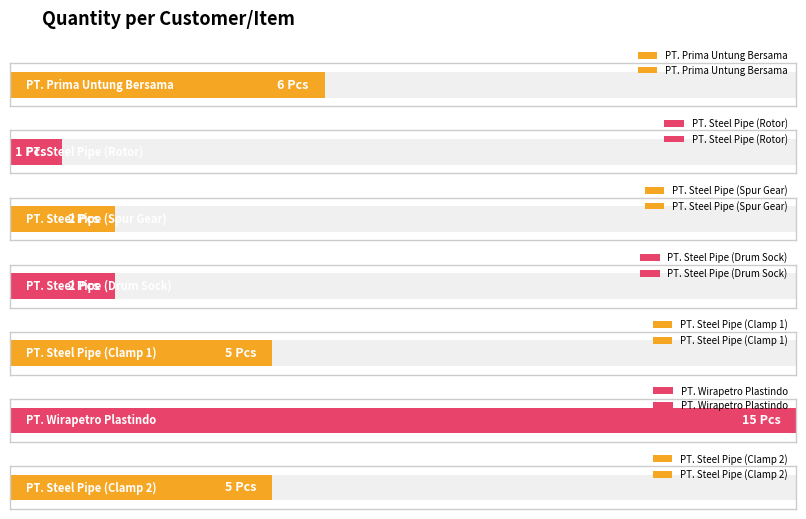

Rank the categories by value from lowest to highest.

PT. Steel Pipe (Rotor), PT. Steel Pipe (Spur Gear), PT. Steel Pipe (Drum Sock), PT. Steel Pipe (Clamp 1), PT. Steel Pipe (Clamp 2), PT. Prima Untung Bersama, PT. Wirapetro Plastindo